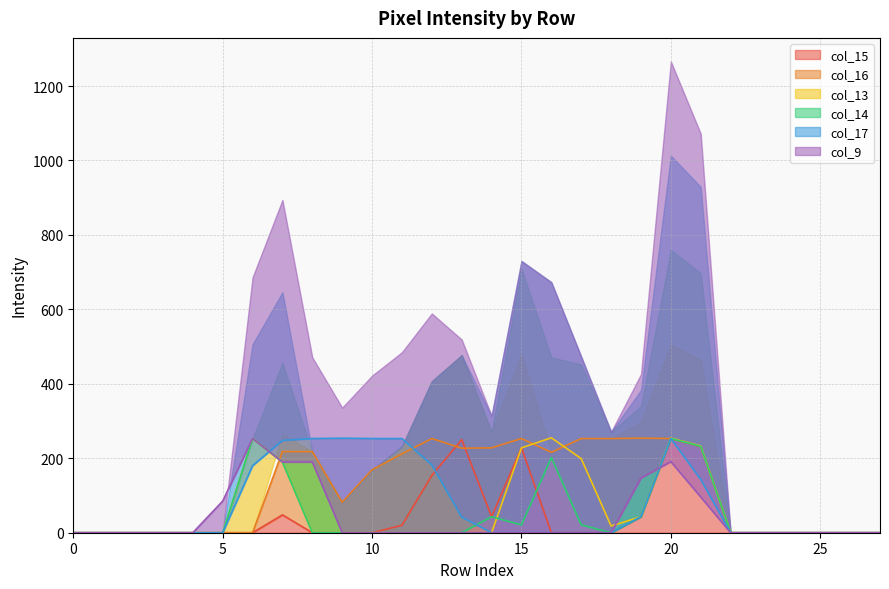

In col_15, how many points are lower than both neighbors (excluding endpoints)?

1